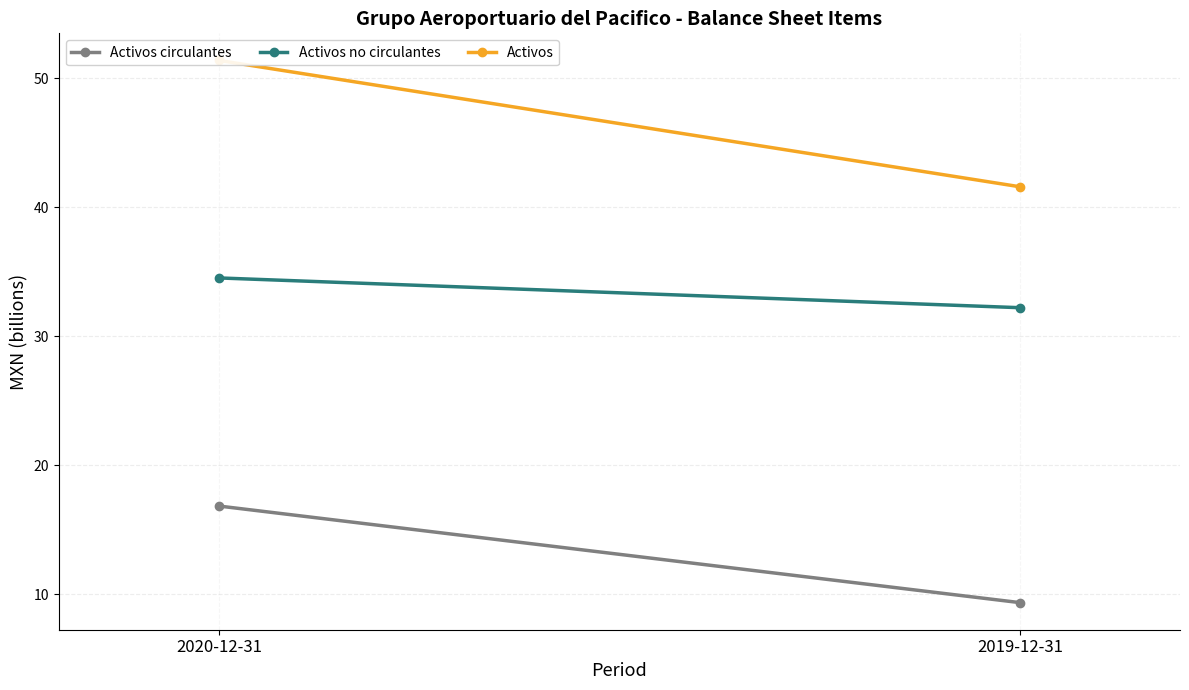

At which label is Activos closest to 46?

2019-12-31